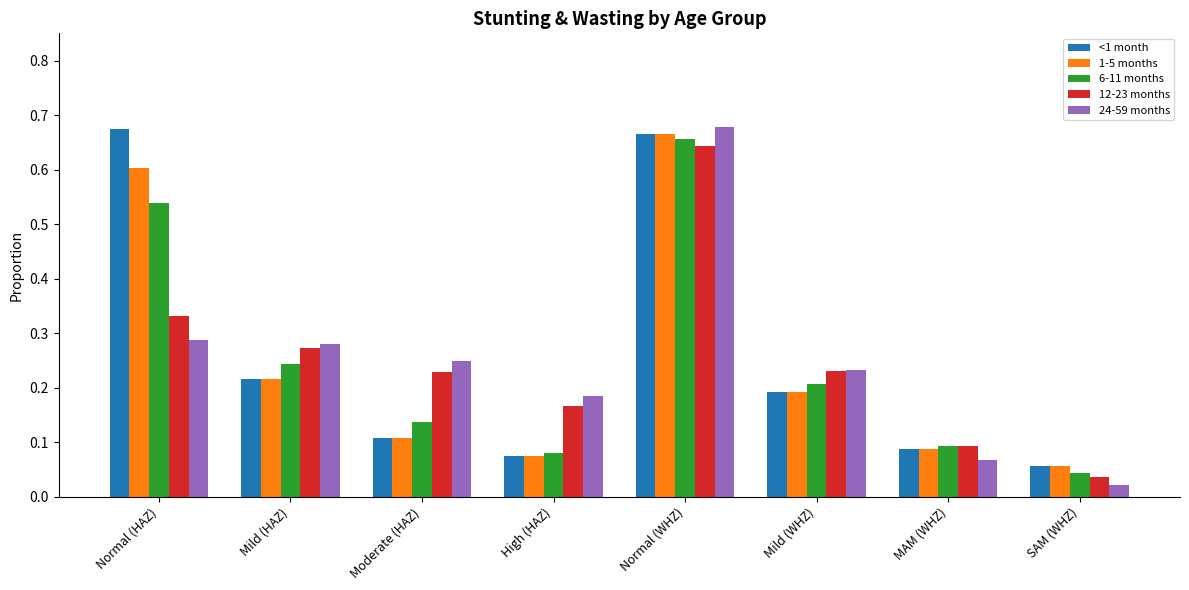

What is the sum of all <1 month values?

2.1